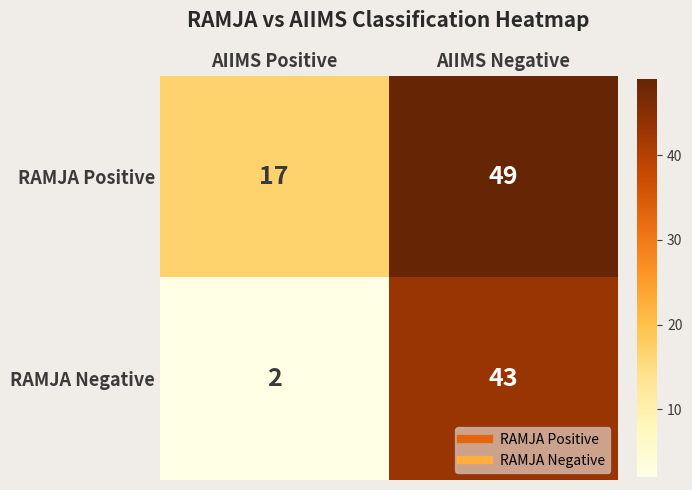

Rank the series by their maximum value, from lowest to highest.

RAMJA Negative, RAMJA Positive